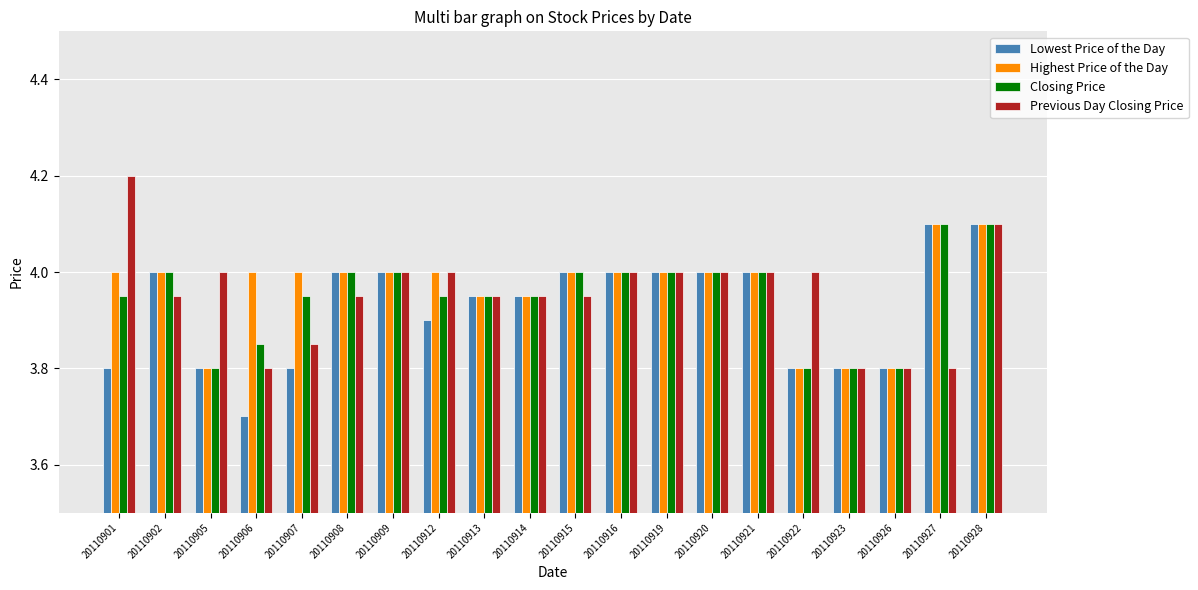

Read the Previous Day Closing Price value at 20110928.

4.1